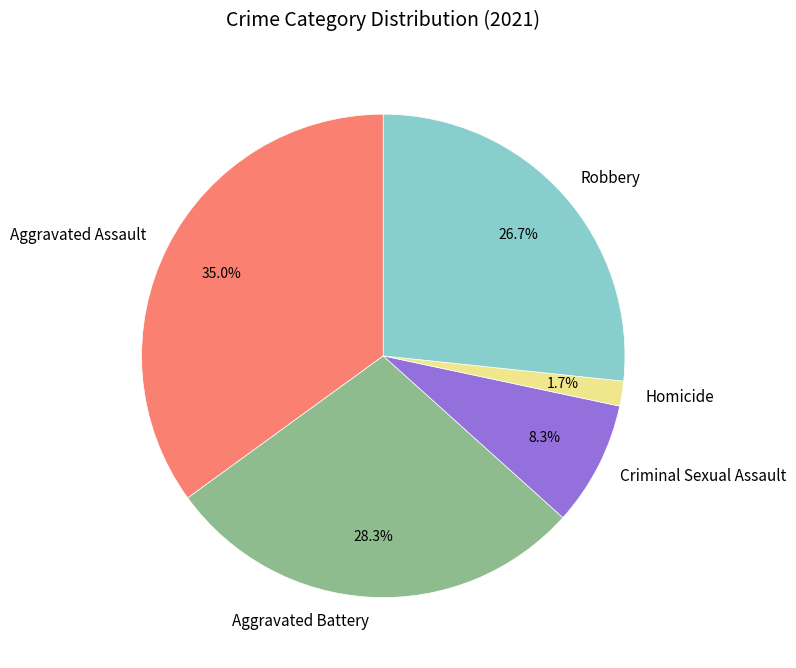

Combined, do Criminal Sexual Assault and Aggravated Battery account for over 50%?

No